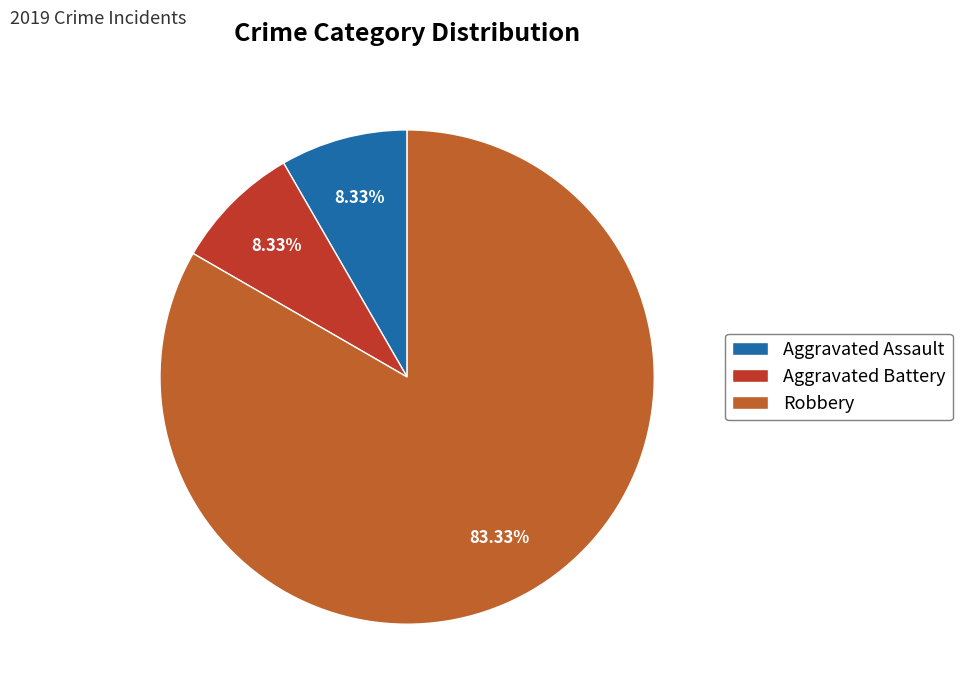

Which category accounts for the majority?

Robbery